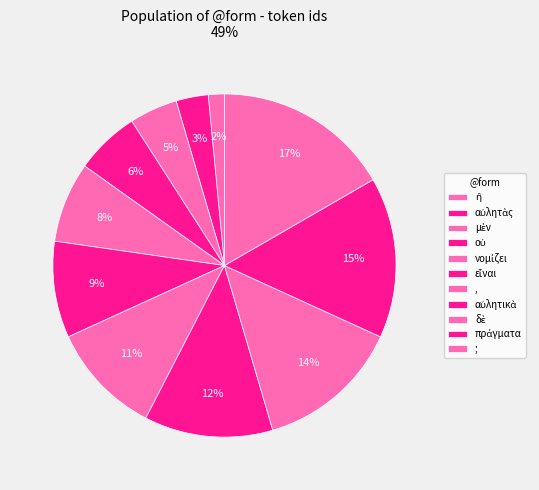

Do αὐλητικὰ and δὲ together represent more than half of the pie?

No